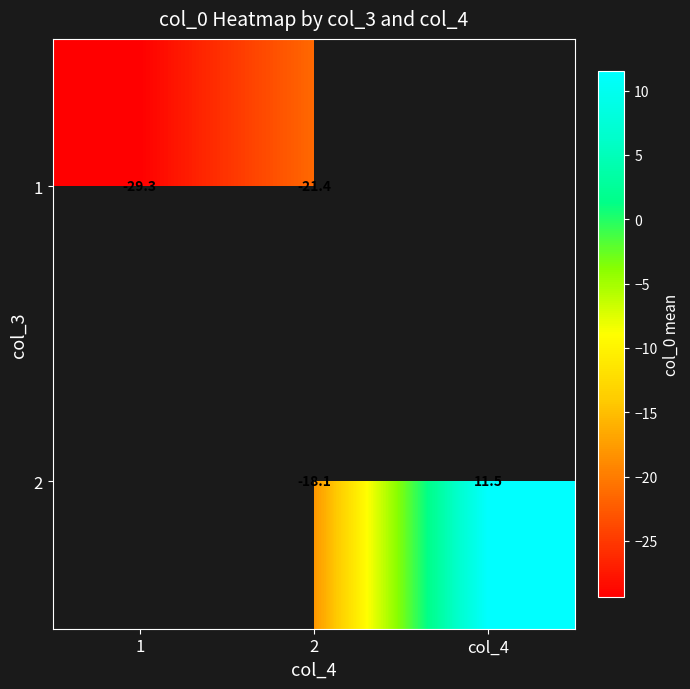

Between 1 and 2, which is larger?

2